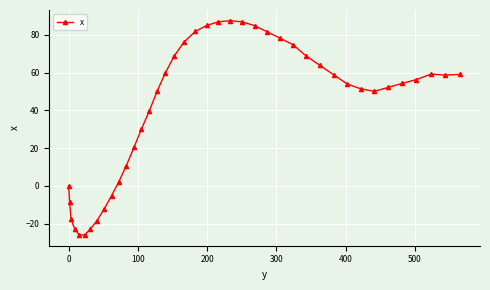

What is the maximum value shown in the chart?

87.5